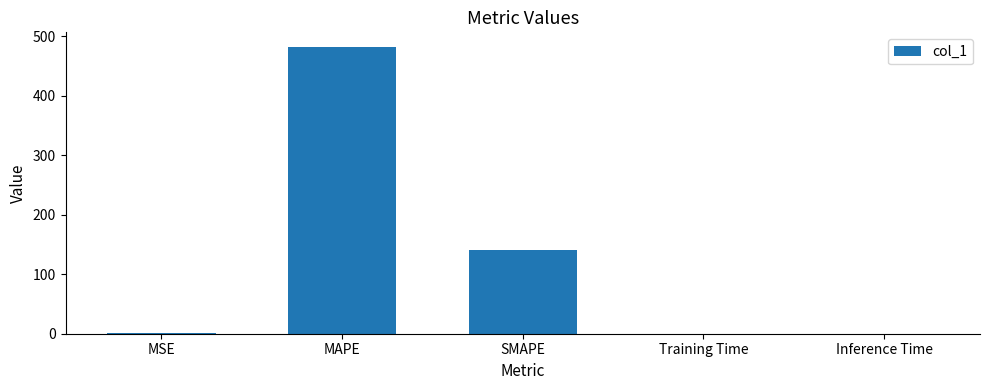

At which category does the chart reach its peak across all series?

MAPE